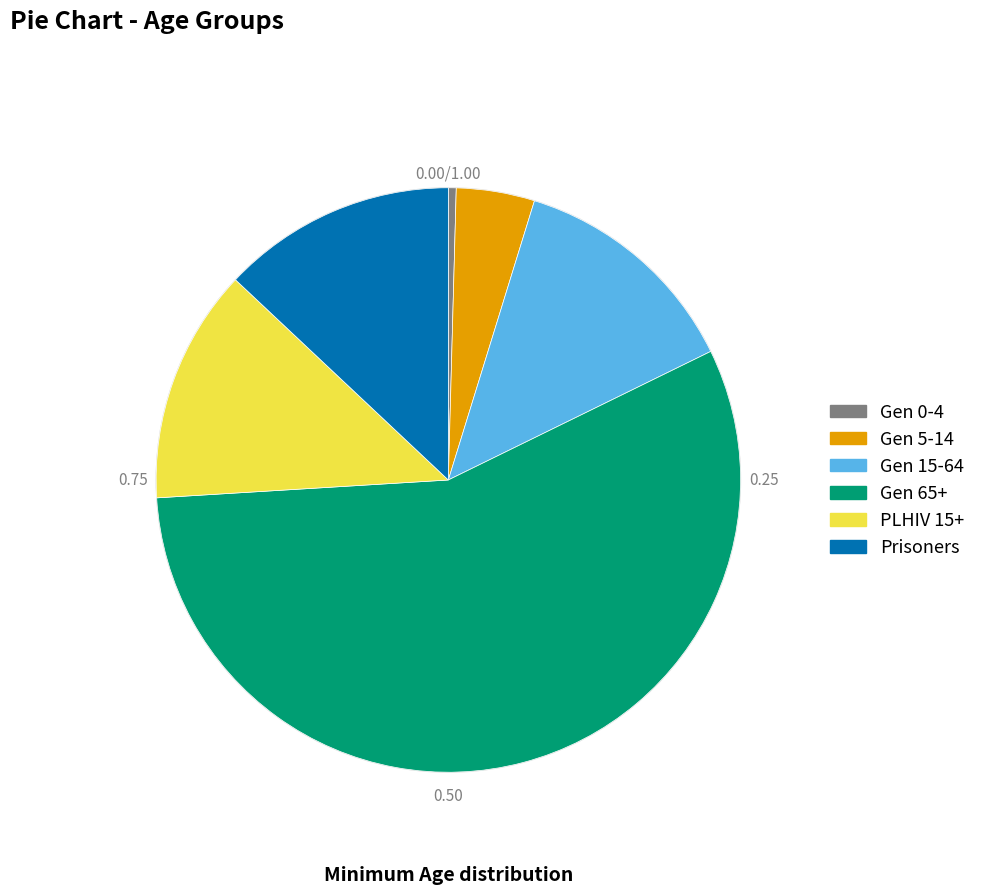

Is it true that PLHIV 15+ is 13% of the pie?

True